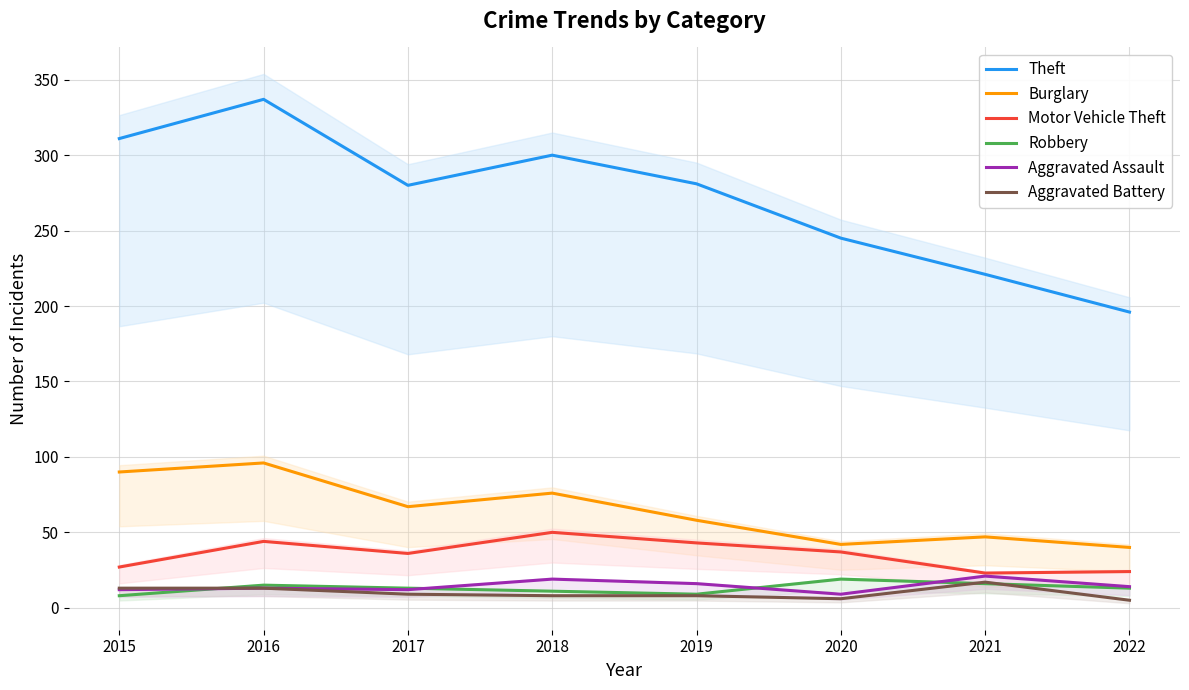

At which label is Theft closest to 266?

2017